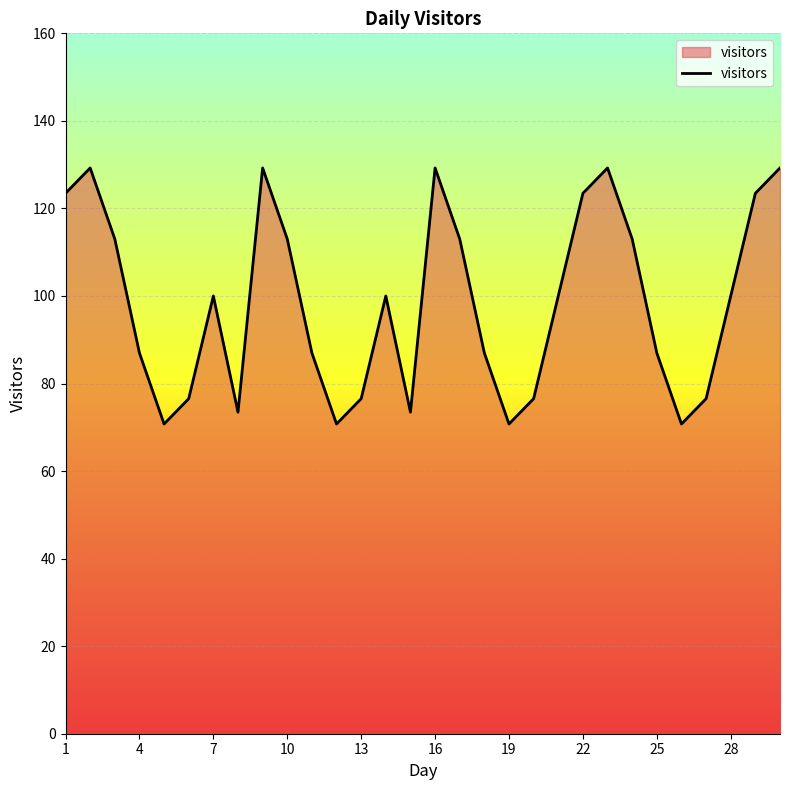

What is the difference between the maximum and minimum values?

58.5